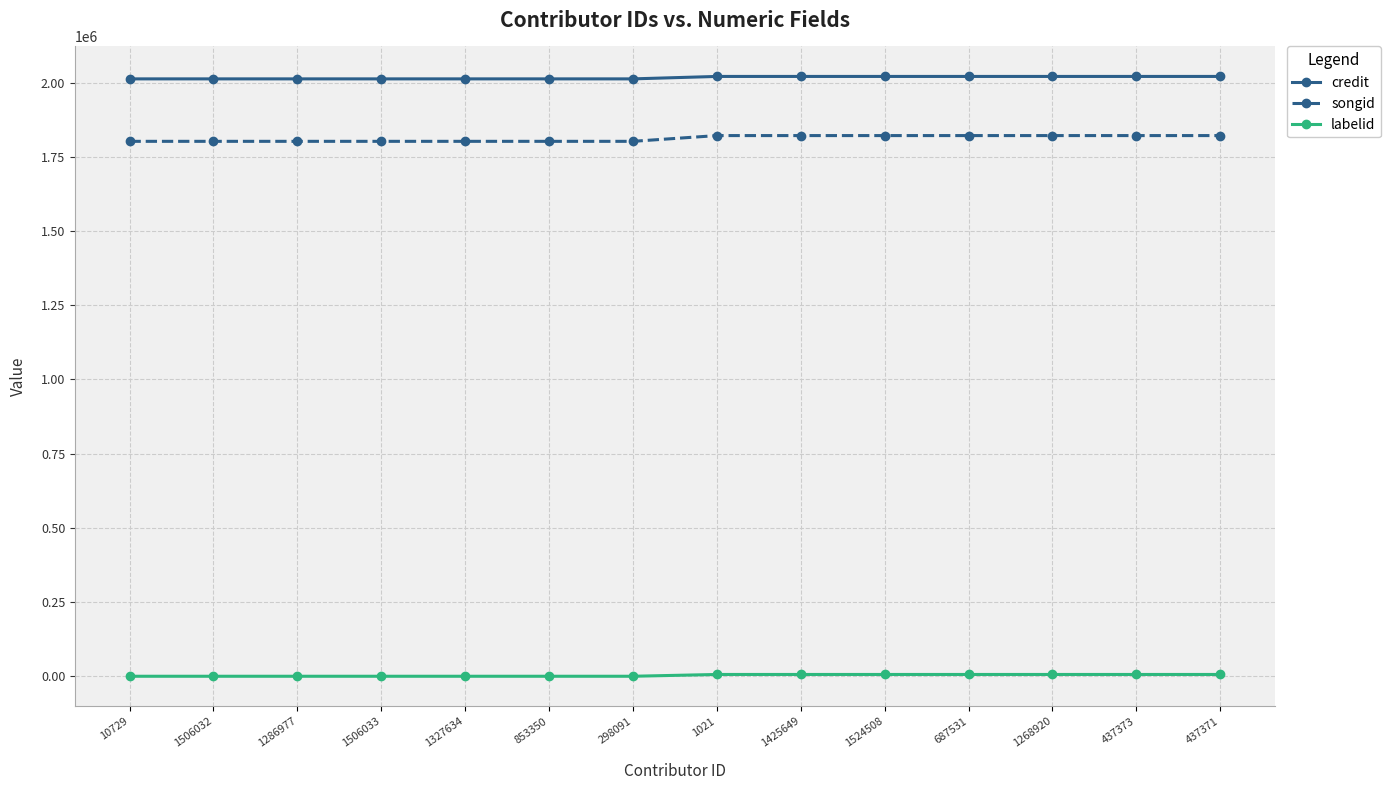

What is the sum of all songid values?

25369267